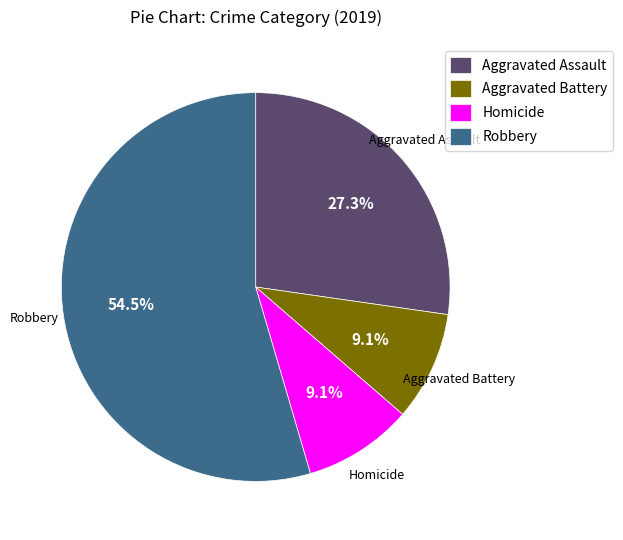

What portion of the pie excludes Robbery?

45.5%